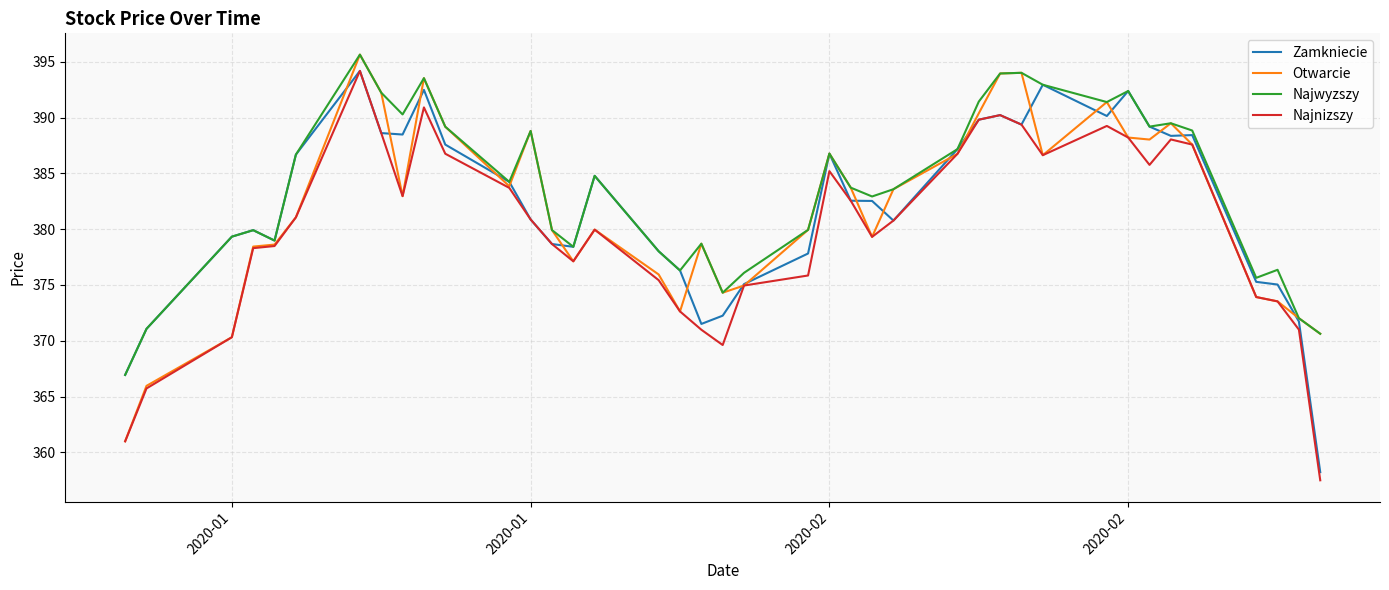

What is the minimum value shown in the chart?

357.5